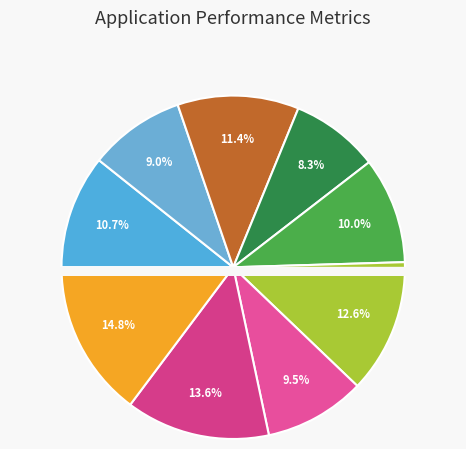

How many segments does this pie chart have?

9